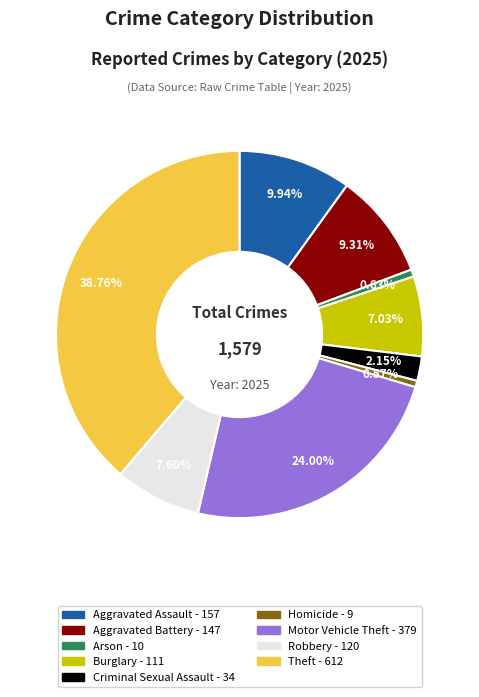

How many segments does this pie chart have?

9